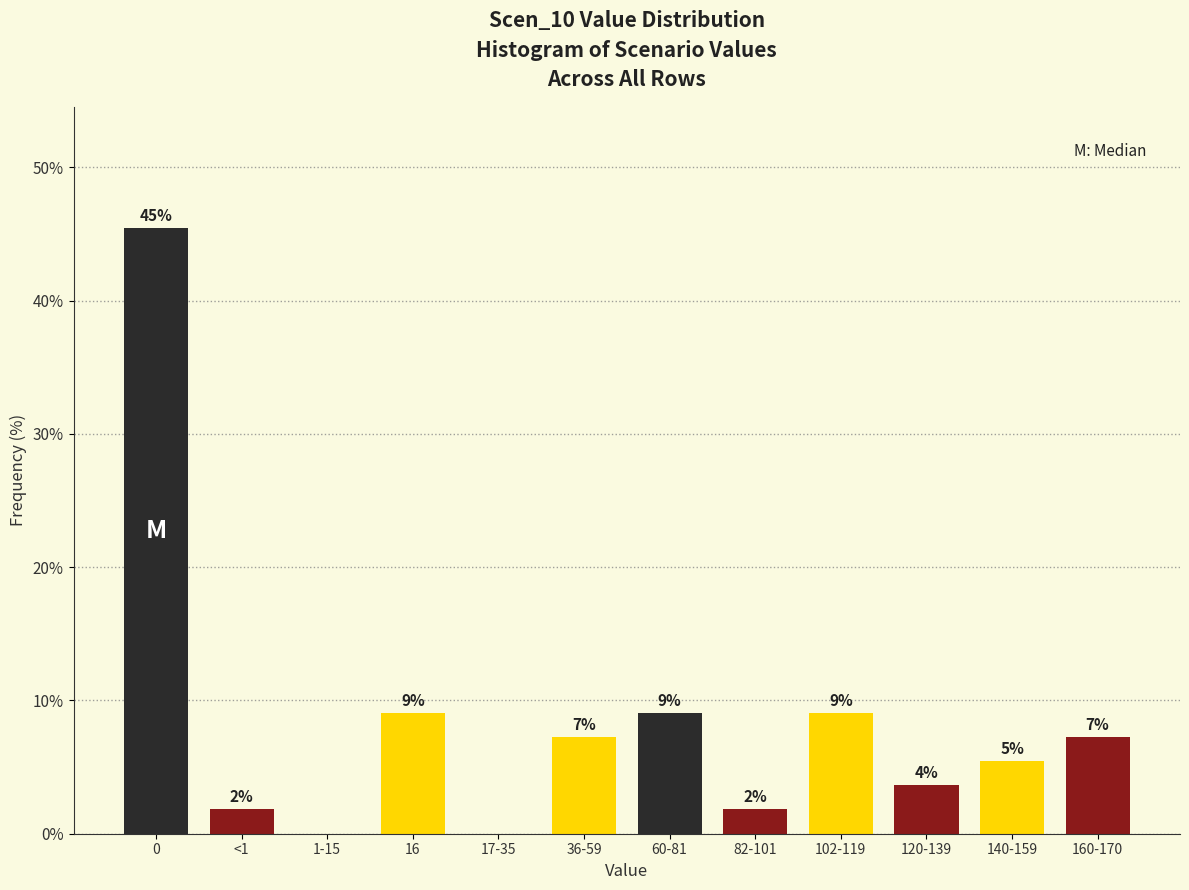

Are the bars horizontal?

No